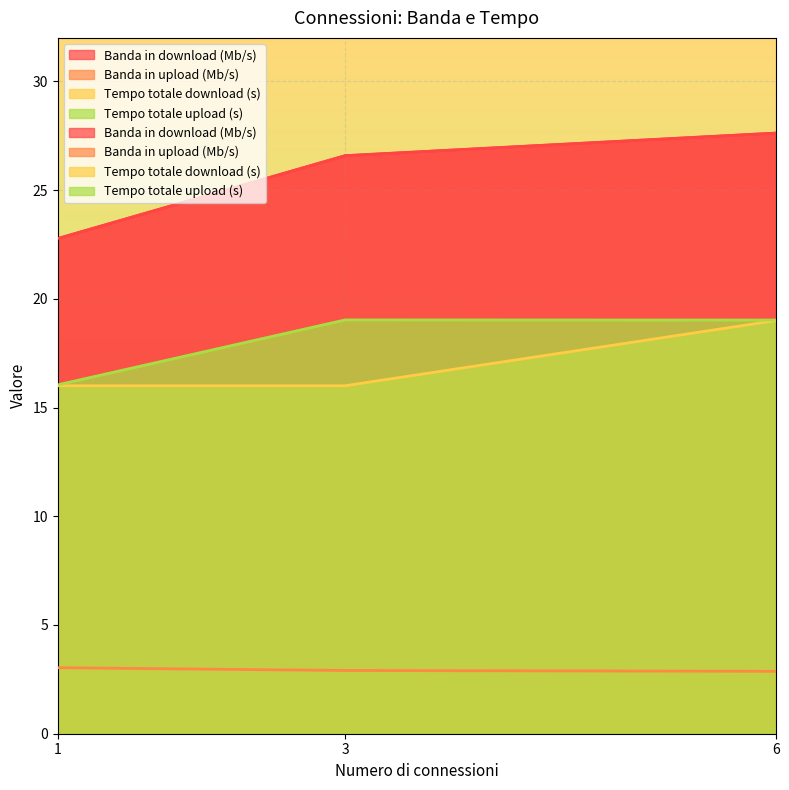

What is the minimum value shown in the chart?

2.9